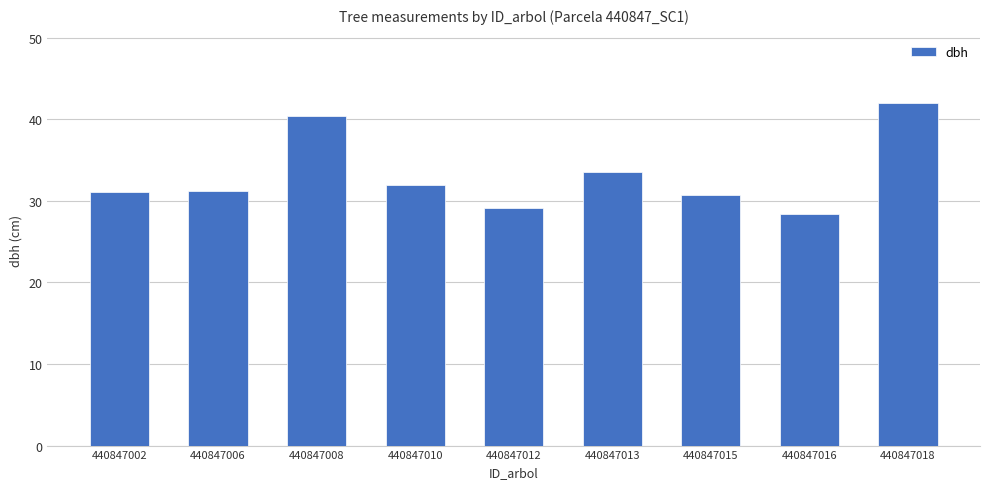

What is the greatest value displayed?

42.0